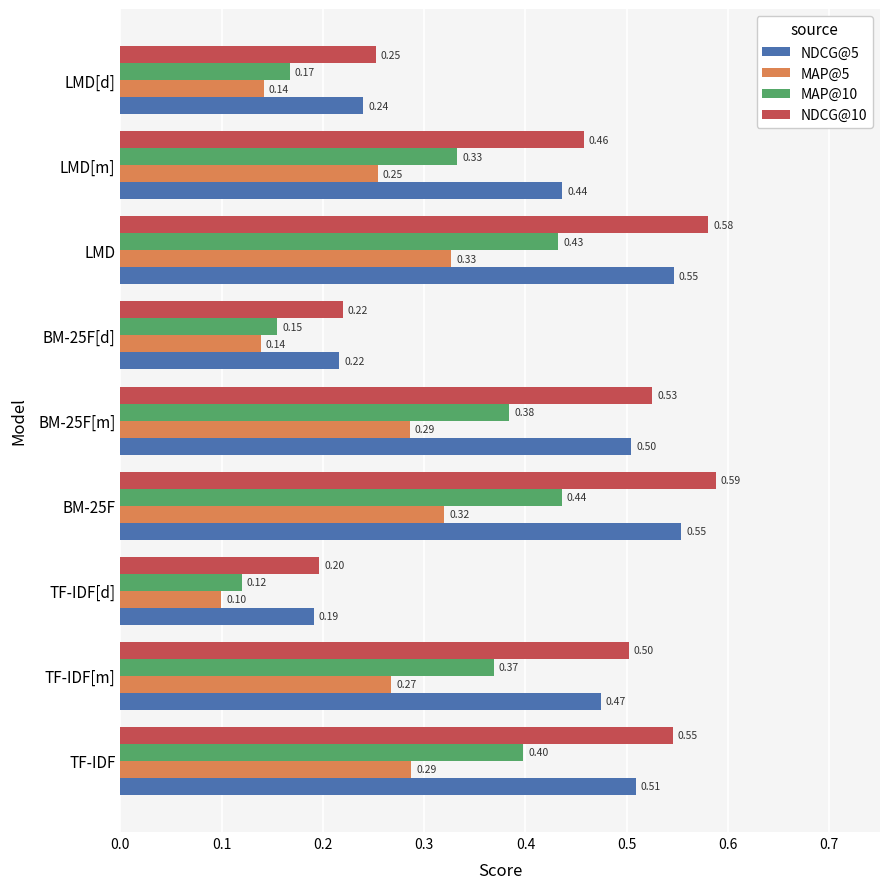

At which label does MAP@5 reach its minimum?

TF-IDF[d]